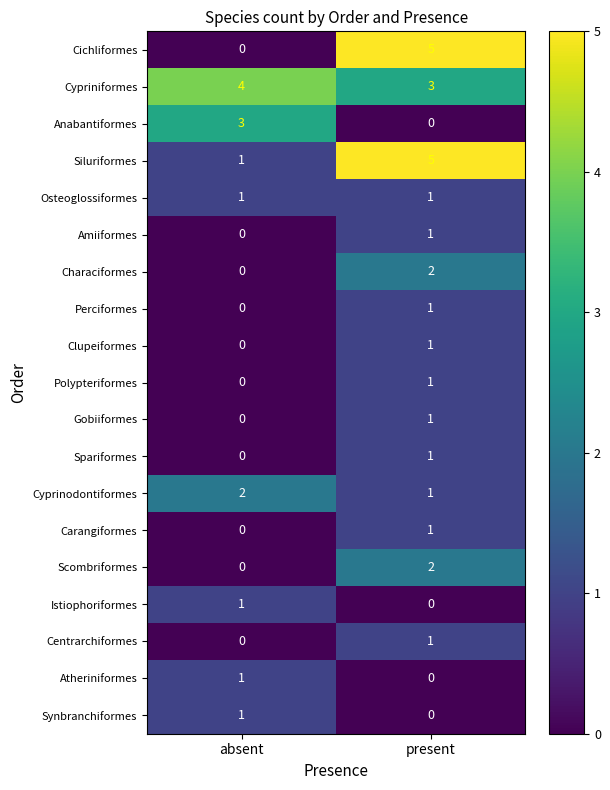

Which series has the widest spread of values?

Cichliformes